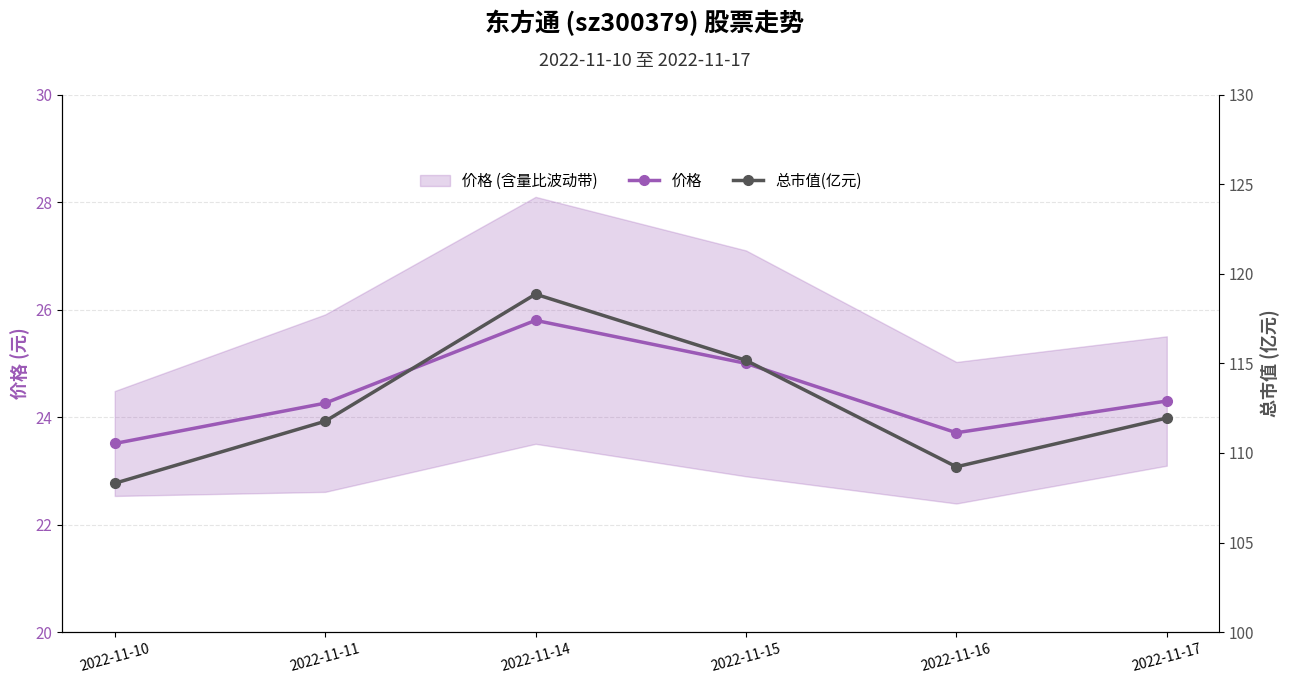

True or false: 总市值(亿元) and 价格 cross at least once.

False